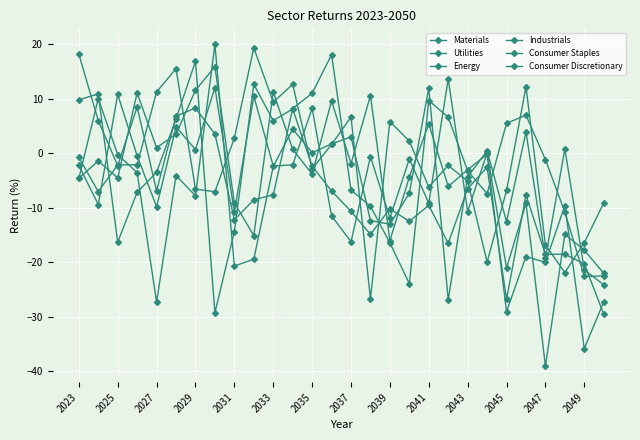

Reading left to right, what are all the values shown in this chart?

Materials: 18.2	6.0	-2.3	8.5	-6.9	6.8	8.3	3.5	-12.2	-8.6	-7.6	8.2	11.0	18.1	-6.8	-9.7	-16.5	-23.9	9.7	6.6	-3.2	-7.4	5.5	7.0	-1.2	-10.8	-22.6	-22.5
Utilities: 9.8	10.9	-16.3	-7.2	-3.5	6.3	16.9	-29.3	-14.4	12.7	6.0	8.1	-2.4	-6.9	-10.7	-14.9	-10.2	-12.5	-9.6	-16.5	-6.5	-2.6	-26.8	-7.7	-18.6	-18.5	-20.3	-29.6
Energy: -0.7	-7.0	-2.1	-2.1	11.3	15.6	-6.6	-7.1	2.8	19.4	9.4	12.7	-2.9	1.6	6.7	-26.7	5.8	2.2	-6.2	-2.2	-5.1	-20.0	-6.8	12.2	-16.8	-21.9	-16.4	-9.1
Industrials: -2.2	-9.4	10.8	-0.5	-9.8	4.9	0.7	12.1	-10.8	10.5	-2.3	-2.1	8.3	-11.5	-16.2	-0.6	-11.9	-1.1	-9.2	13.7	-10.7	0.1	-21.1	-9.2	-39.1	-14.9	-17.8	-22.0
Consumer Staples: -4.6	-1.4	-4.5	11.1	1.0	3.6	11.6	15.9	-9.1	-15.1	11.3	0.7	-3.8	9.6	-1.9	10.6	-16.0	-4.4	5.4	-6.1	-3.0	-0.2	-29.1	-19.0	-20.1	-9.6	-35.9	-27.3
Consumer Discretionary: -4.6	10.1	-0.2	-3.6	-27.3	-4.1	-7.8	20.0	-20.7	-19.5	-2.4	4.5	0.1	1.7	3.0	-12.4	-13.0	-7.3	12.0	-26.9	-4.3	0.4	-12.6	3.9	-19.3	0.8	-21.4	-24.1